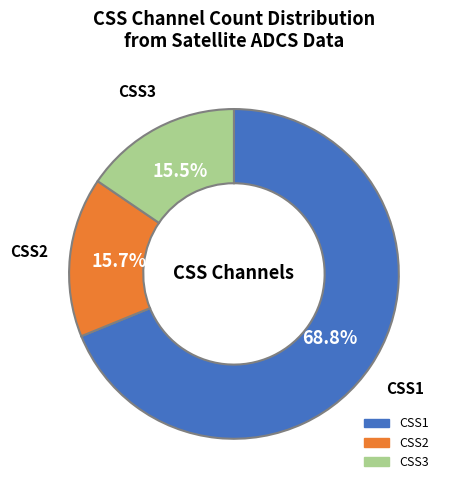

Which slice is the largest?

CSS1